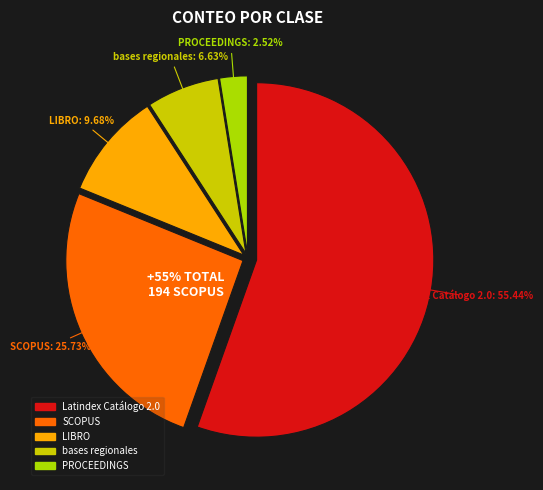

What percentage is the PROCEEDINGS slice, to the nearest percent?

3%